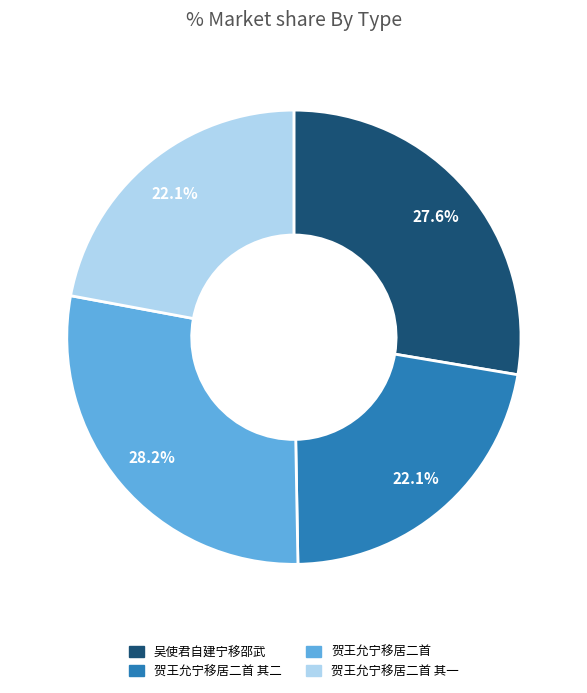

Is it true that 贺王允宁移居二首 is 28% of the pie?

True